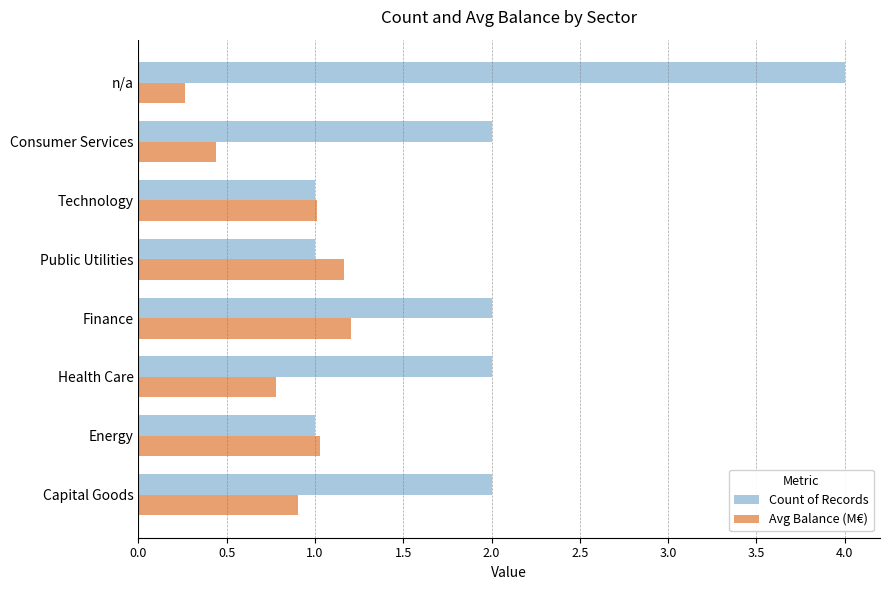

Which series has the largest total across all categories?

Count of Records